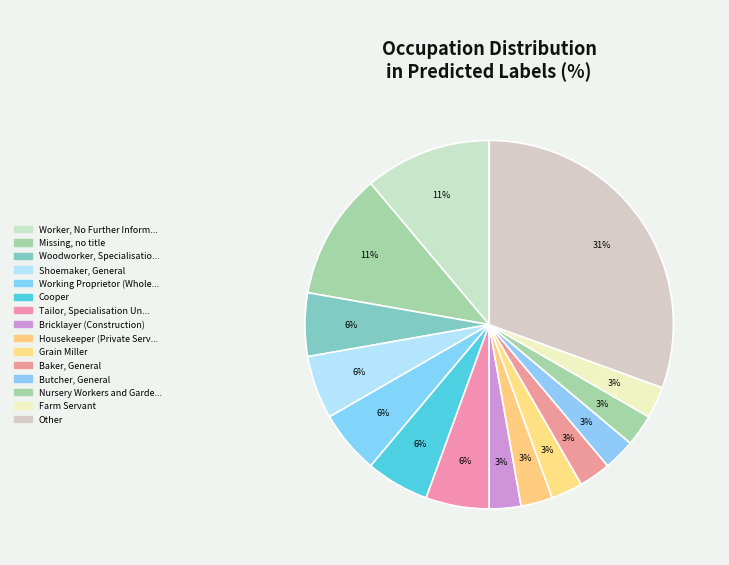

Count the number of slices in the pie.

15